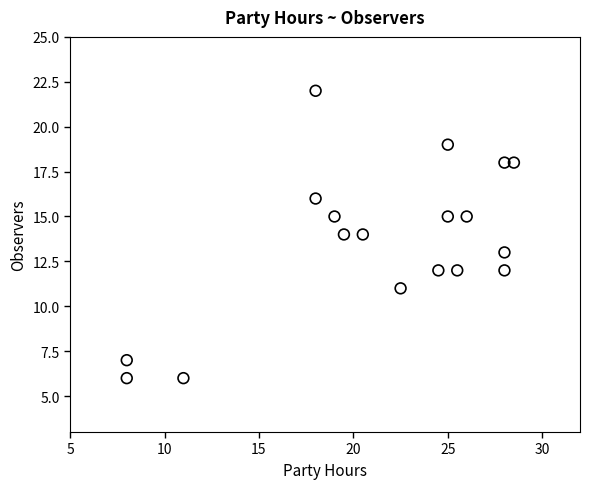

What is the range of Y values (max minus min)?

16